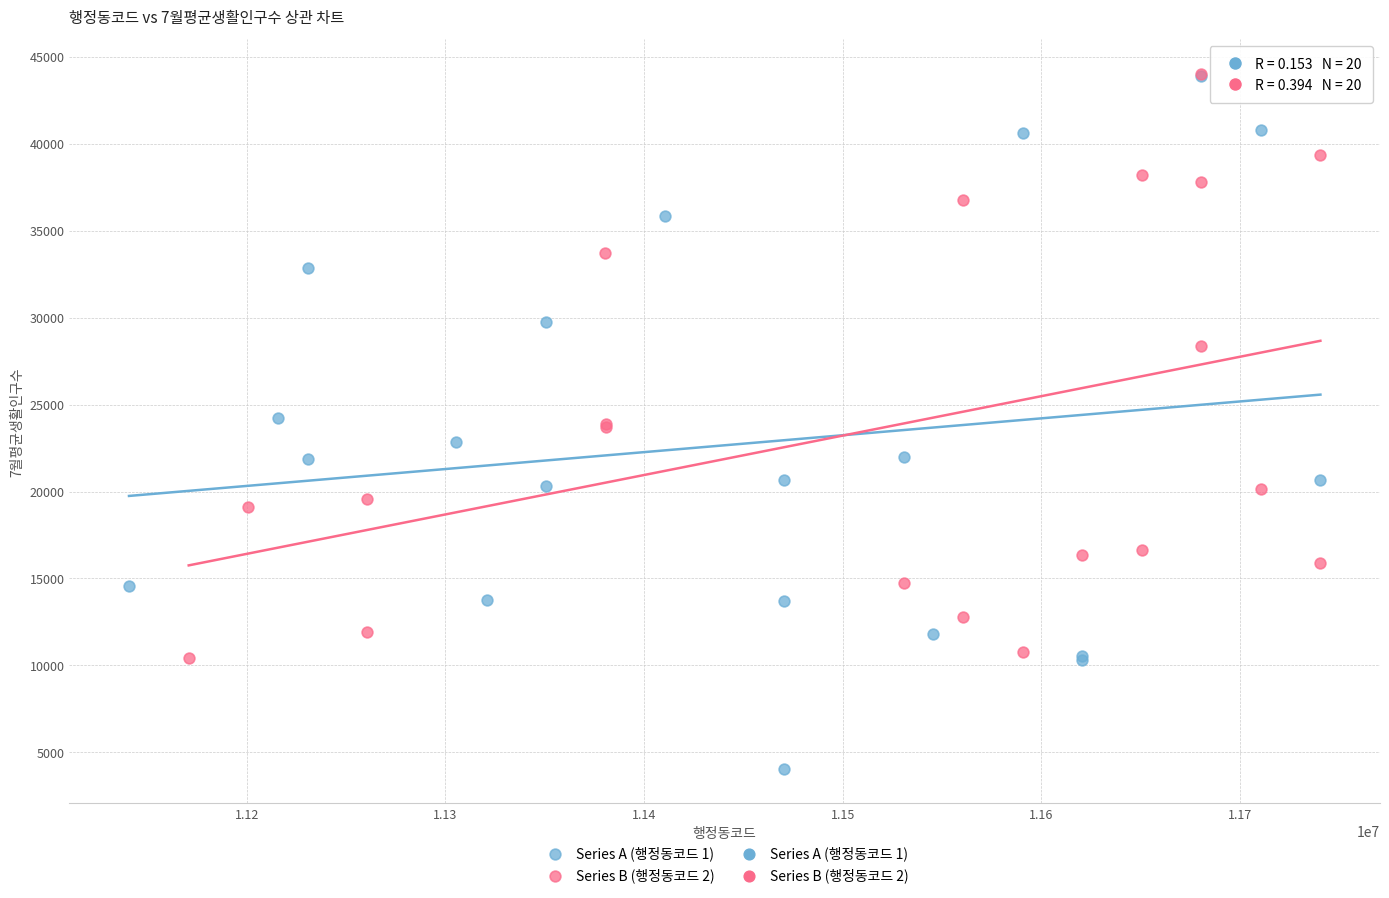

Which series contains the lowest Y value?

Series A (행정동코드 1)